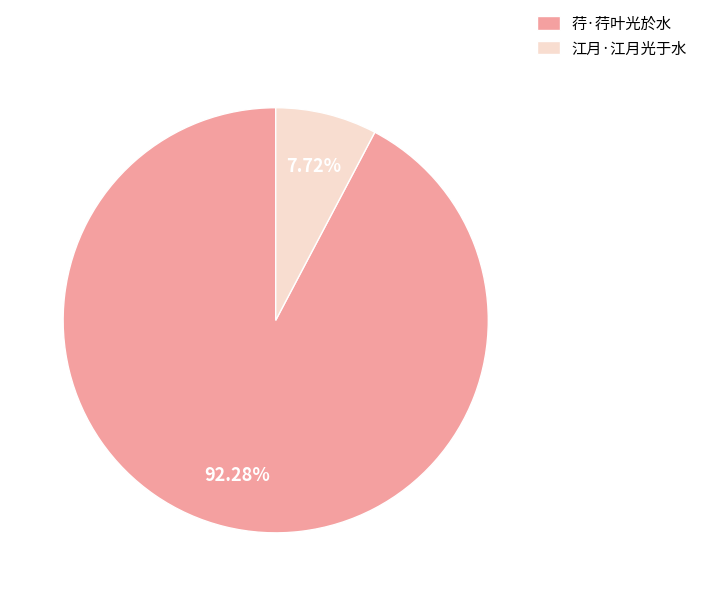

To the nearest percent, what portion does 荇·荇叶光於水 represent?

92%